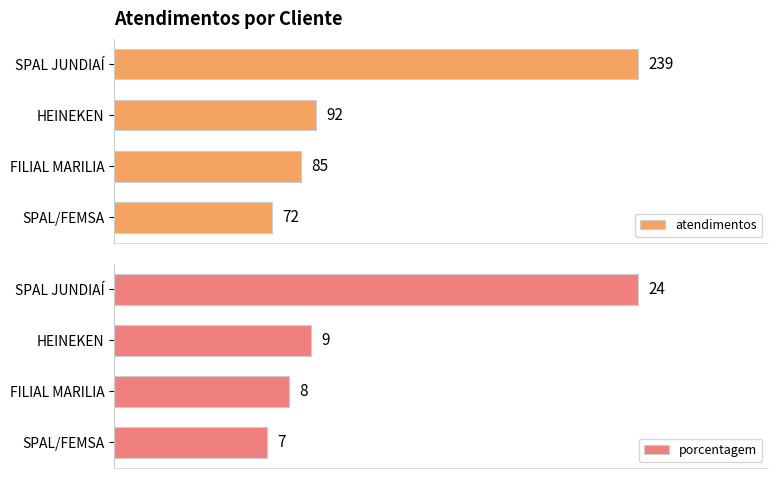

What is the difference between the maximum and minimum values in the atendimentos series?

167